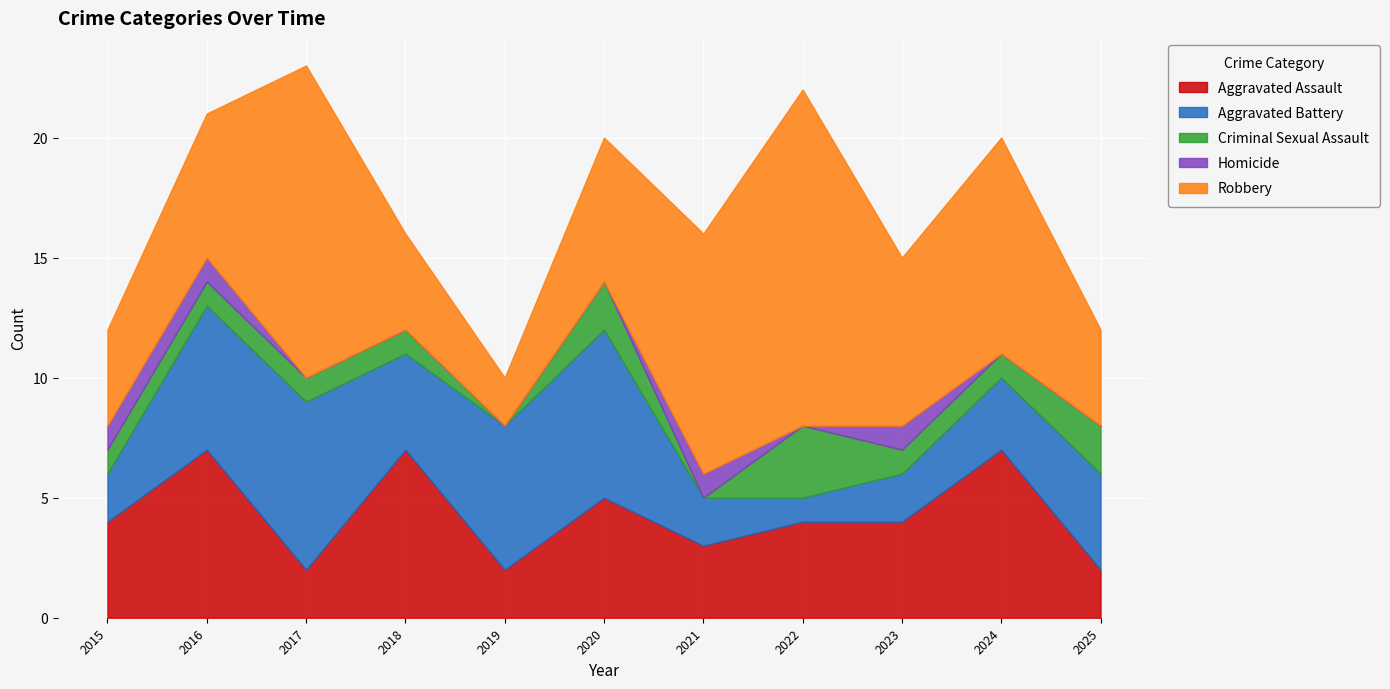

At which category does Aggravated Battery reach its first local valley?

2018